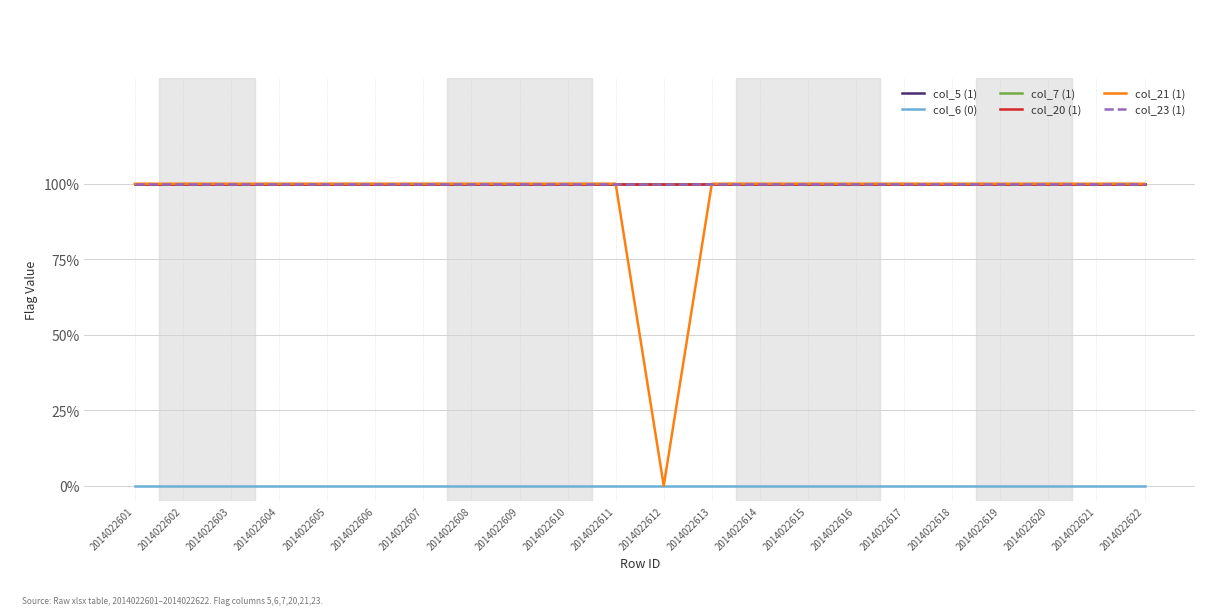

Reading right to left, what are all the values shown in this chart?

col_5 (1): 2014022622=1	2014022621=1	2014022620=1	2014022619=1	2014022618=1	2014022617=1	2014022616=1	2014022615=1	2014022614=1	2014022613=1	2014022612=1	2014022611=1	2014022610=1	2014022609=1	2014022608=1	2014022607=1	2014022606=1	2014022605=1	2014022604=1	2014022603=1	2014022602=1	2014022601=1
col_6 (0): 2014022622=0	2014022621=0	2014022620=0	2014022619=0	2014022618=0	2014022617=0	2014022616=0	2014022615=0	2014022614=0	2014022613=0	2014022612=0	2014022611=0	2014022610=0	2014022609=0	2014022608=0	2014022607=0	2014022606=0	2014022605=0	2014022604=0	2014022603=0	2014022602=0	2014022601=0
col_7 (1): 2014022622=1	2014022621=1	2014022620=1	2014022619=1	2014022618=1	2014022617=1	2014022616=1	2014022615=1	2014022614=1	2014022613=1	2014022612=1	2014022611=1	2014022610=1	2014022609=1	2014022608=1	2014022607=1	2014022606=1	2014022605=1	2014022604=1	2014022603=1	2014022602=1	2014022601=1
col_20 (1): 2014022622=1	2014022621=1	2014022620=1	2014022619=1	2014022618=1	2014022617=1	2014022616=1	2014022615=1	2014022614=1	2014022613=1	2014022612=1	2014022611=1	2014022610=1	2014022609=1	2014022608=1	2014022607=1	2014022606=1	2014022605=1	2014022604=1	2014022603=1	2014022602=1	2014022601=1
col_21 (1): 2014022622=1	2014022621=1	2014022620=1	2014022619=1	2014022618=1	2014022617=1	2014022616=1	2014022615=1	2014022614=1	2014022613=1	2014022612=0	2014022611=1	2014022610=1	2014022609=1	2014022608=1	2014022607=1	2014022606=1	2014022605=1	2014022604=1	2014022603=1	2014022602=1	2014022601=1
col_23 (1): 2014022622=1	2014022621=1	2014022620=1	2014022619=1	2014022618=1	2014022617=1	2014022616=1	2014022615=1	2014022614=1	2014022613=1	2014022612=1	2014022611=1	2014022610=1	2014022609=1	2014022608=1	2014022607=1	2014022606=1	2014022605=1	2014022604=1	2014022603=1	2014022602=1	2014022601=1